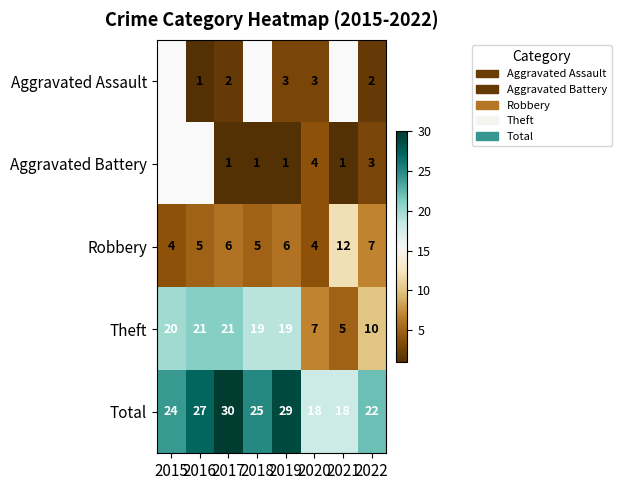

How many distinct data groups are displayed?

5